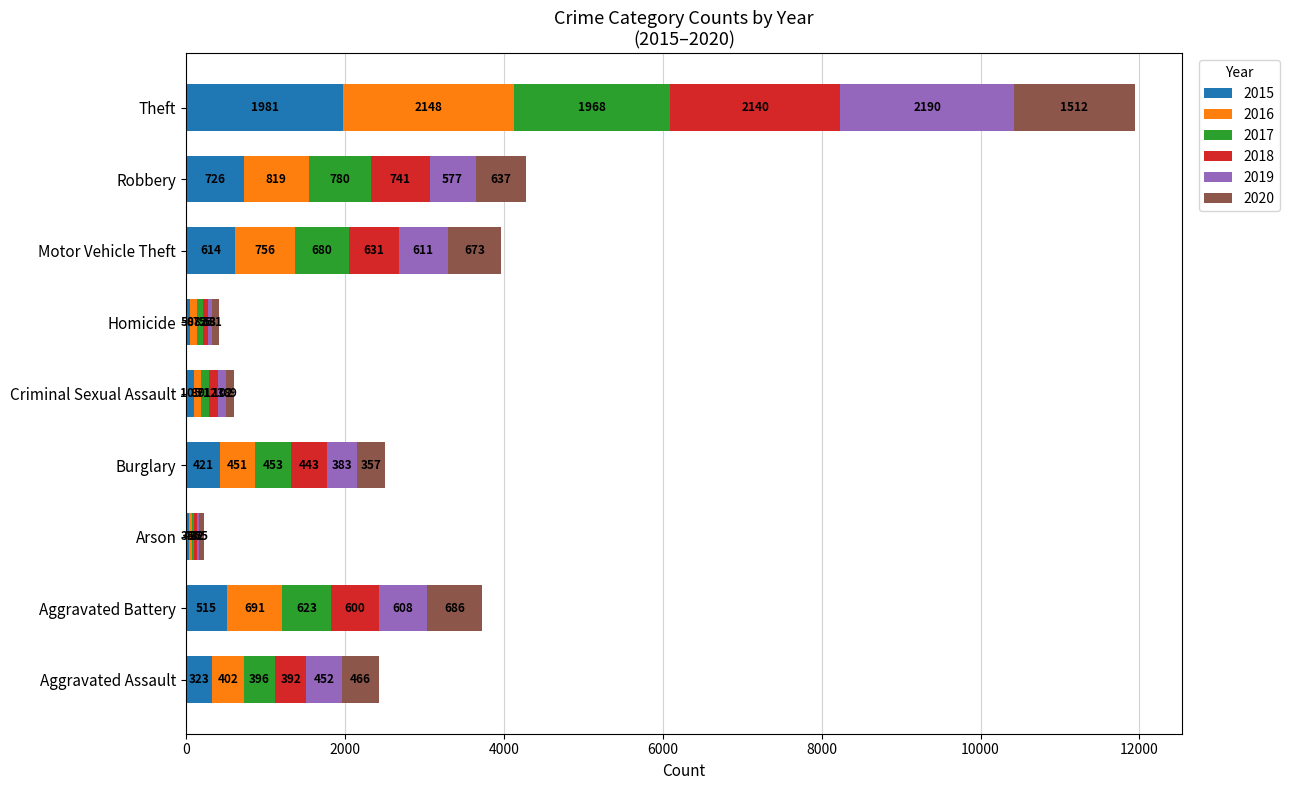

What is the total value across all series at Homicide?

409